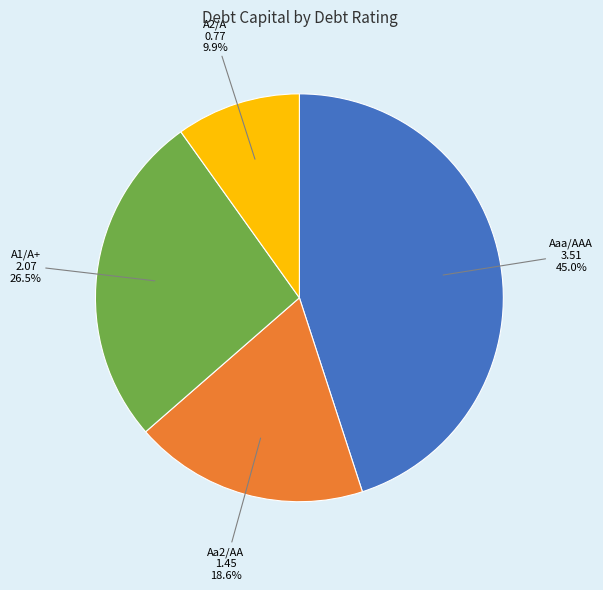

Is there a majority slice in this chart?

No